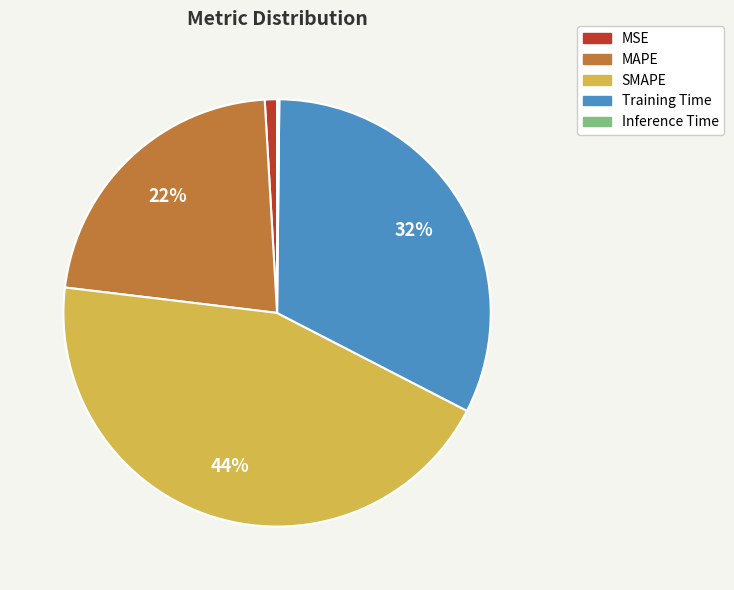

True or false: Training Time accounts for 32% of the total.

True